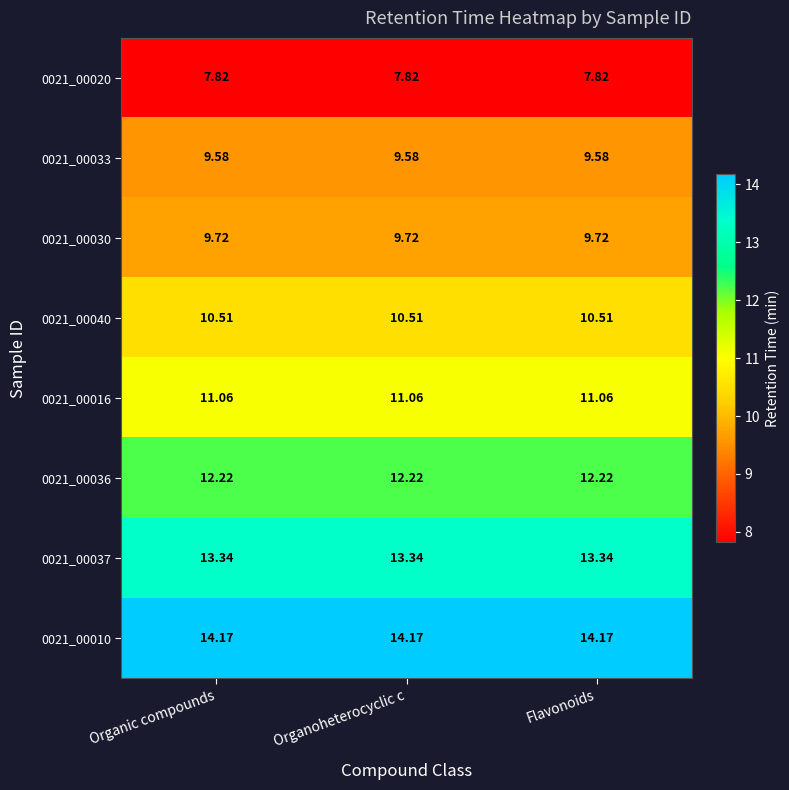

Is the value of 0021_00020 at Organic compounds greater than the value of 0021_00010 at Organoheterocyclic c?

No